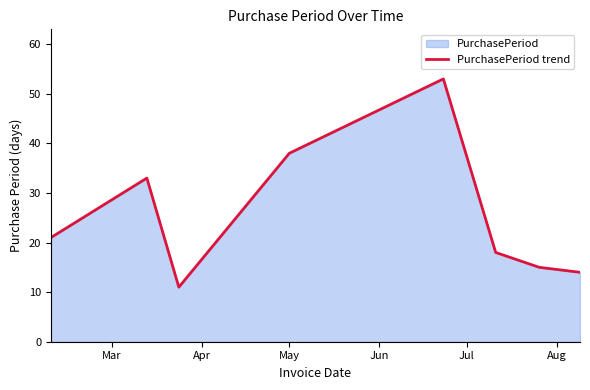

True or false: the data has more than 0 interior local peaks.

True